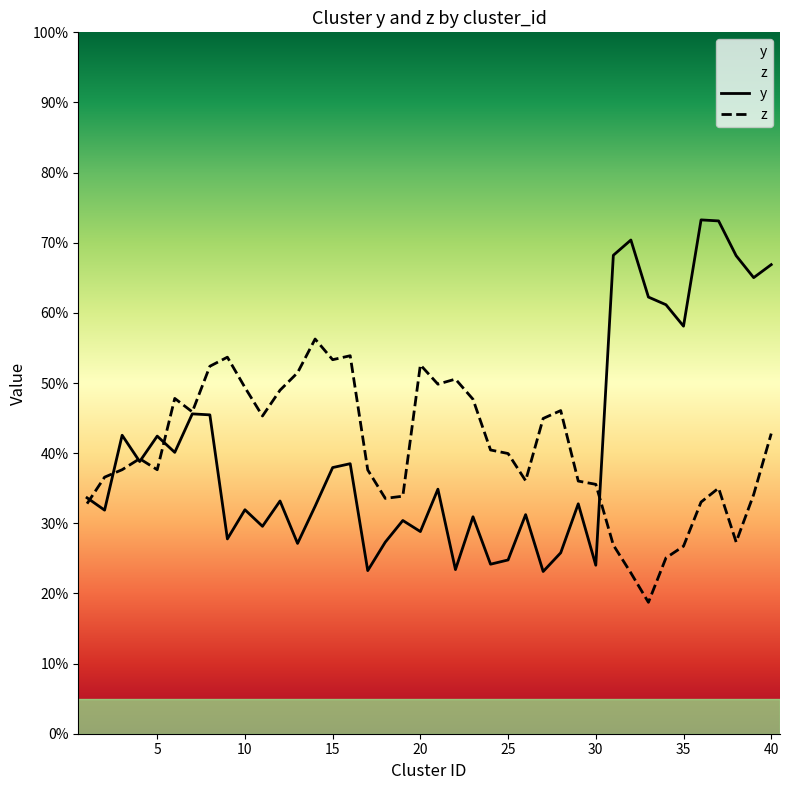

How many data points does each series have?

40